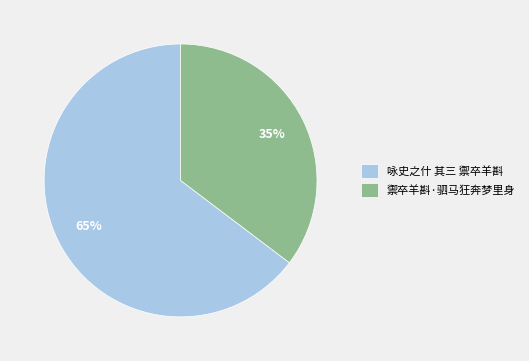

What is the majority slice?

咏史之什 其三 禦卒羊斟